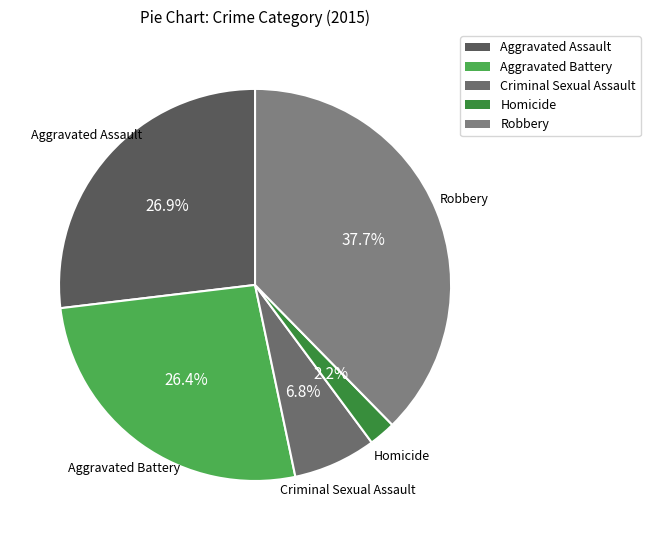

How many segments does this pie chart have?

5